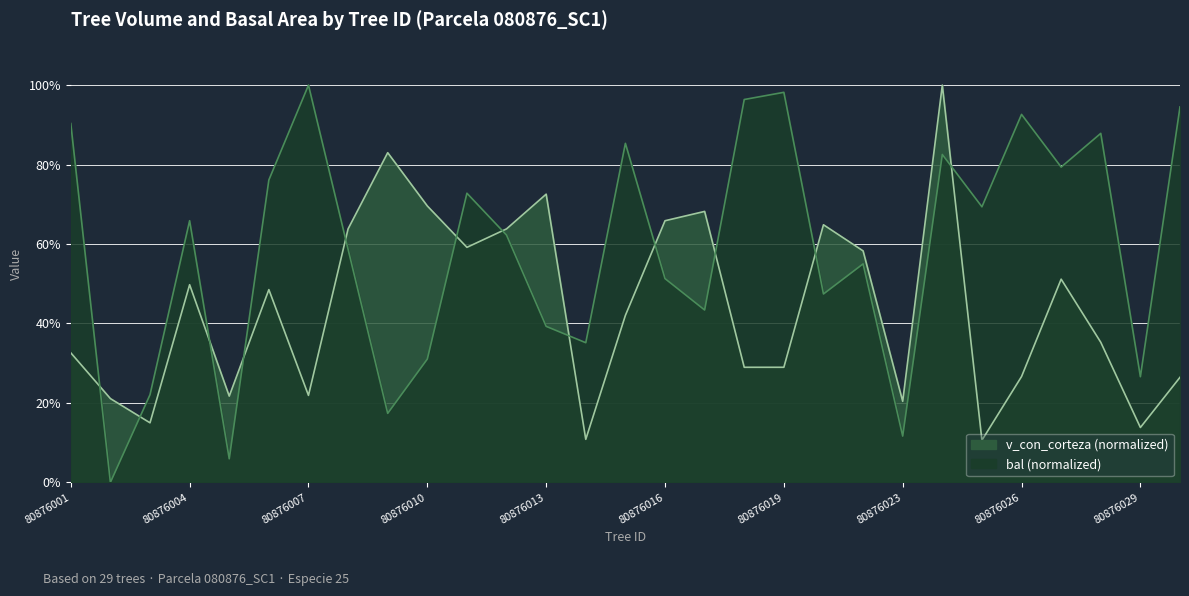

Between 80876021 and 80876007, which is larger?

80876021